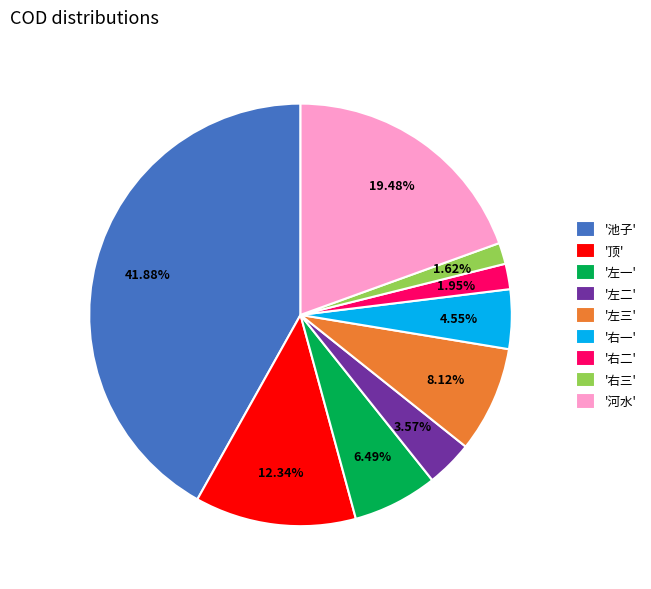

Is the sum of '河水' and '左二' greater than half?

No